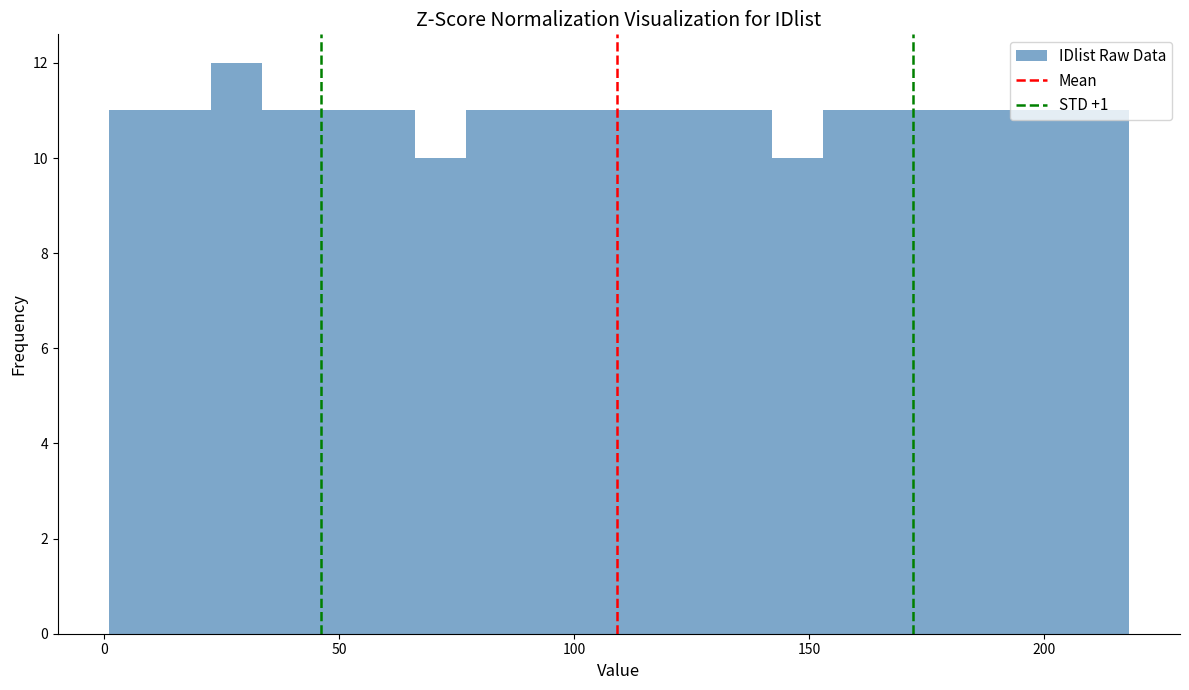

Read against the x-axis, roughly where is the centre of the tallest bar?

30